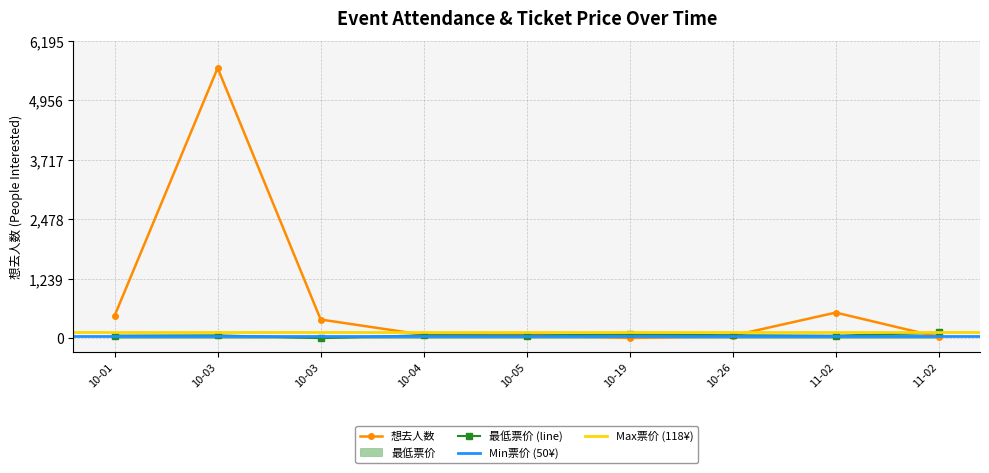

What is the maximum value for 最低票价?

118